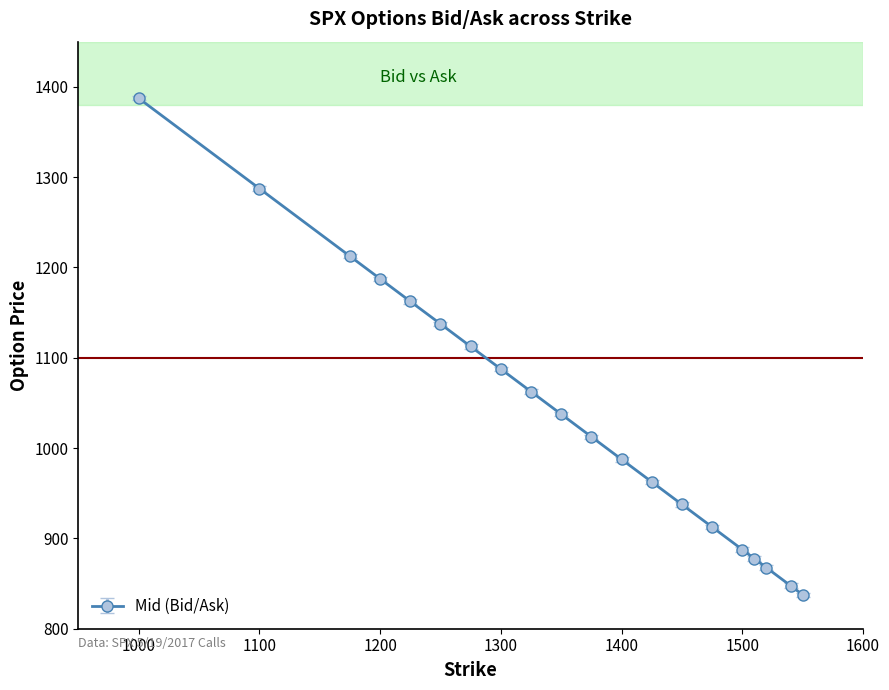

What is the minimum value shown in the chart?

837.7